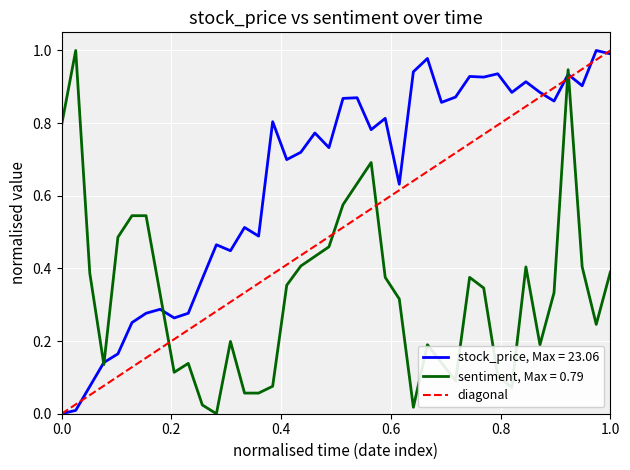

Count the values in the range 0 to 1.

2